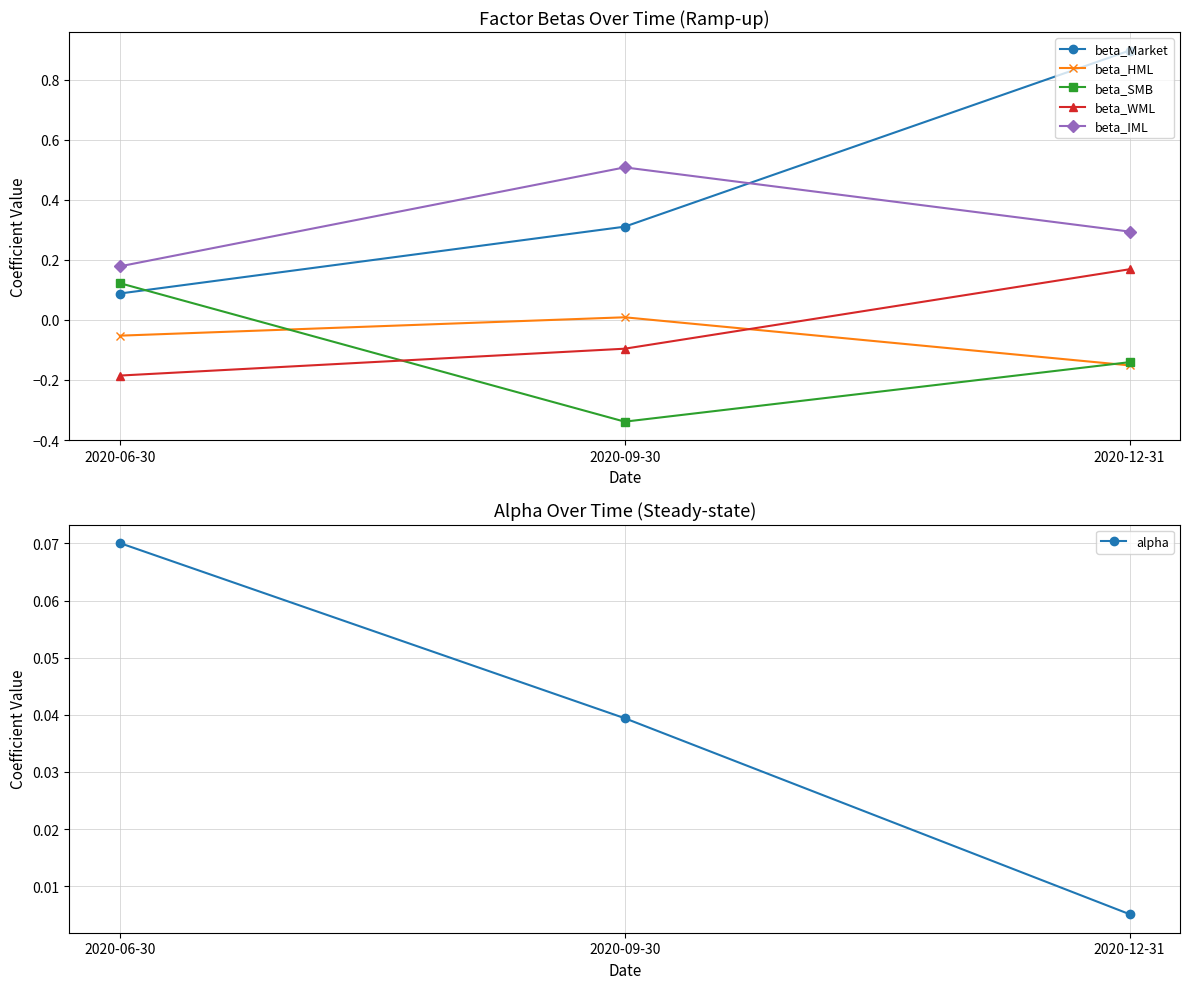

Which series has the largest total across all categories?

beta_Market